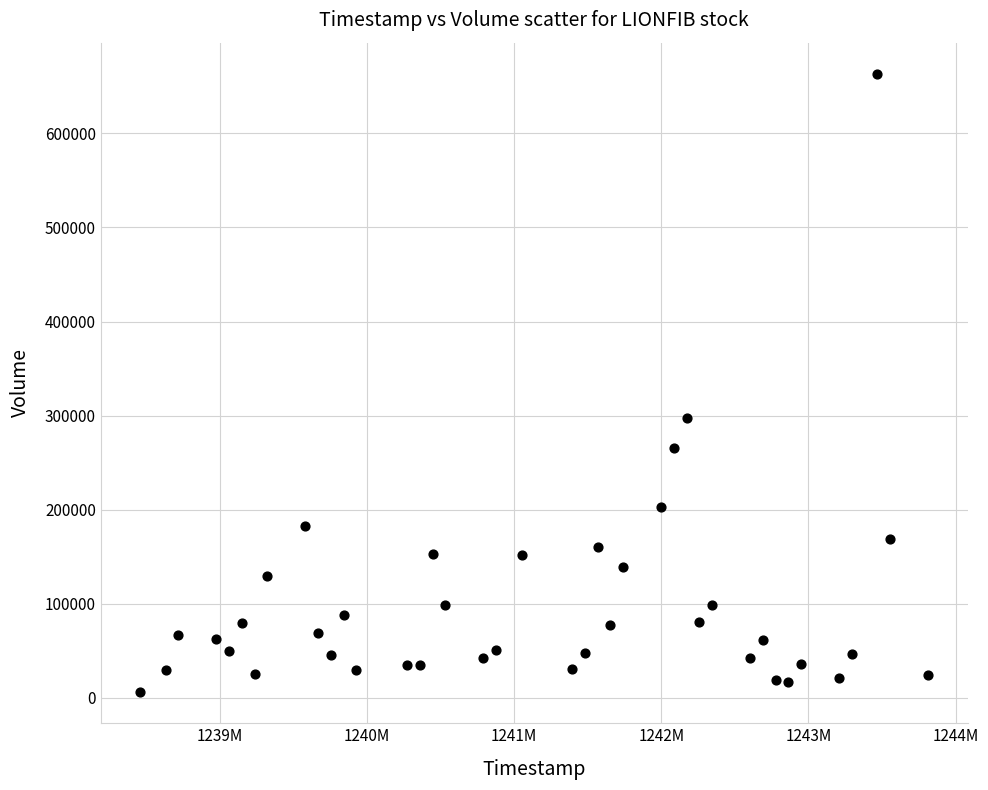

What Y value in the scatter plot is closest to 334700?

297800